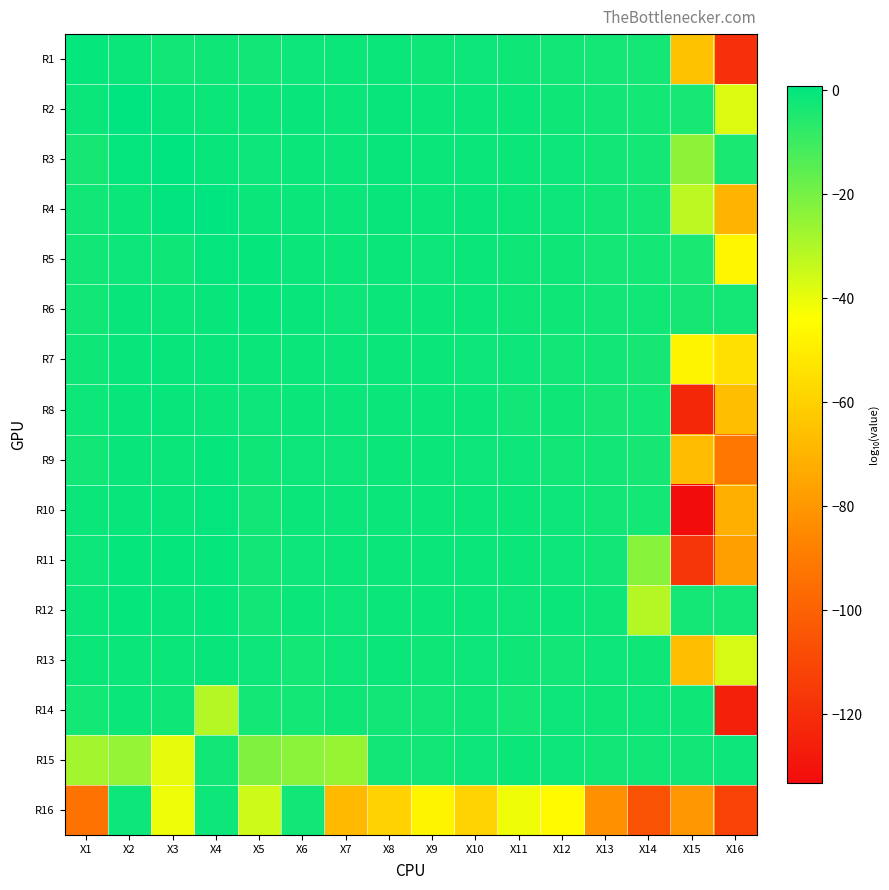

Count the number of data series in this chart.

16